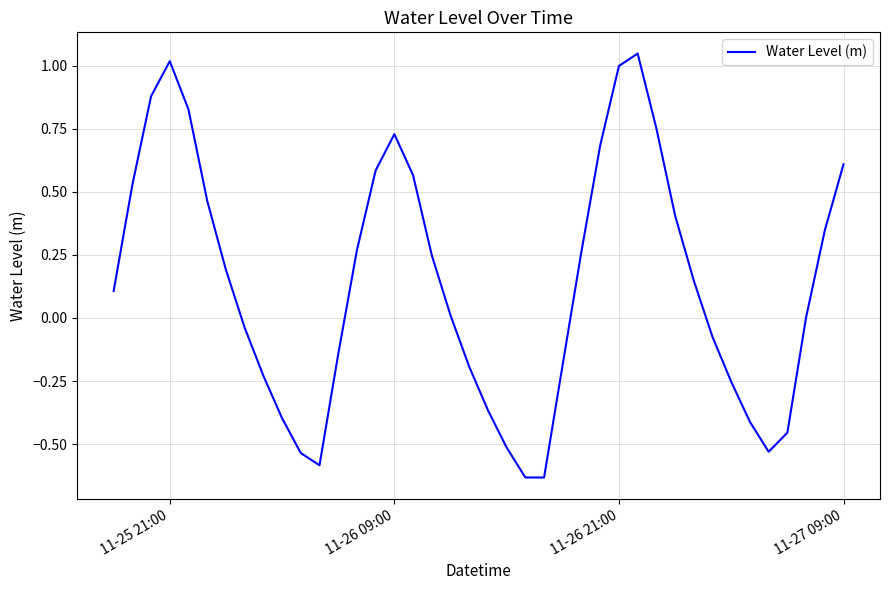

Does the chart have visible grid lines?

Yes